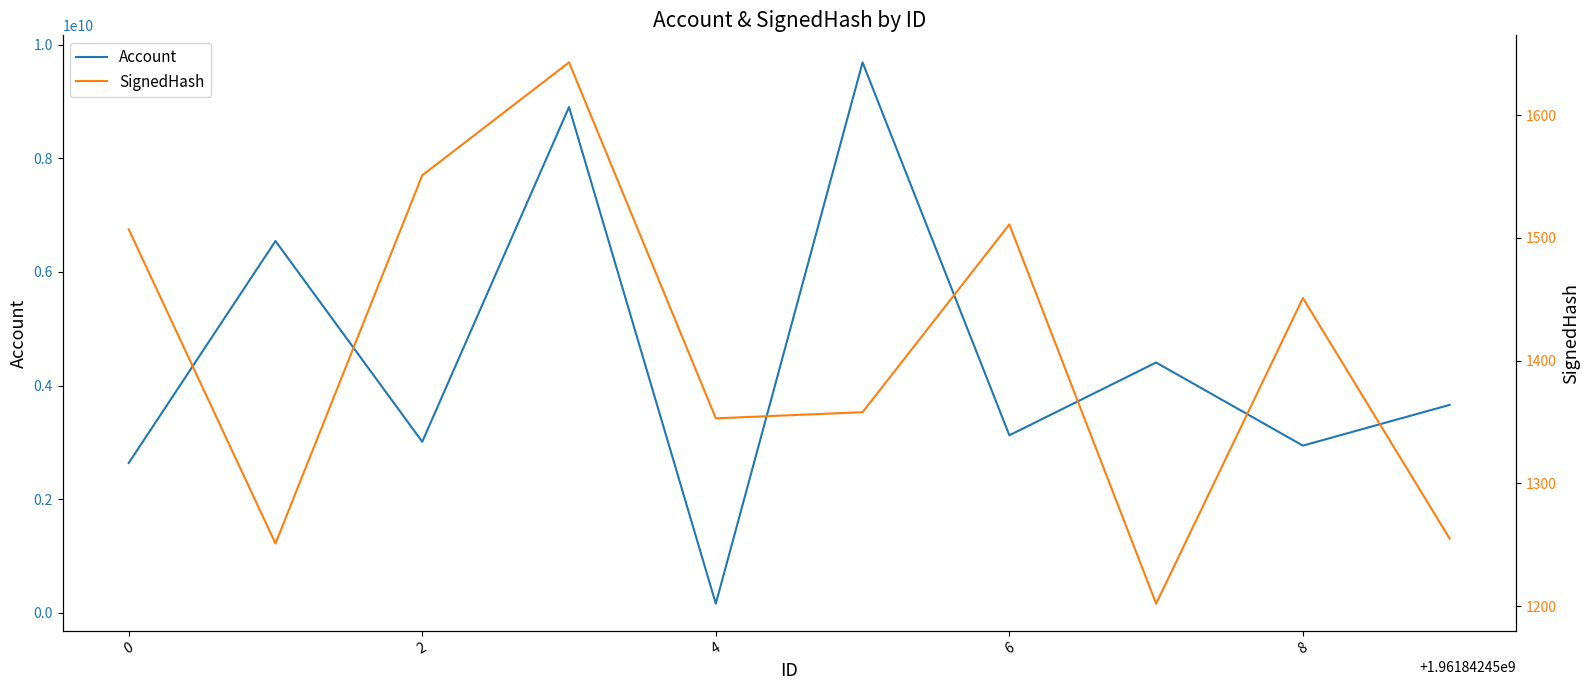

Is it true that Account equals 2024945491 at 8?

False